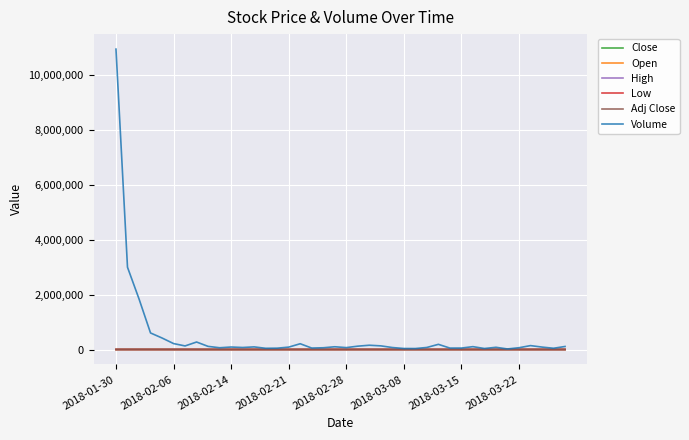

Which series has the largest total across all categories?

Volume